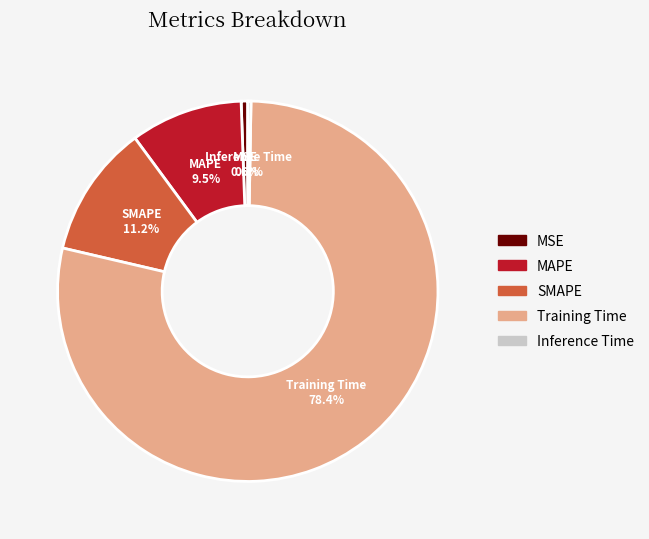

To the nearest percent, what portion does MSE represent?

1%